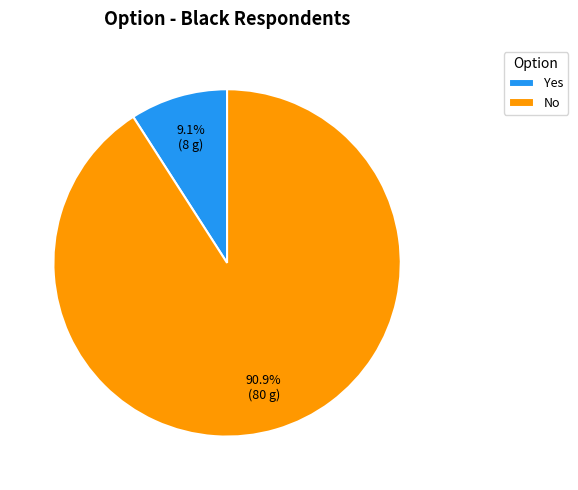

Count the number of slices in the pie.

2